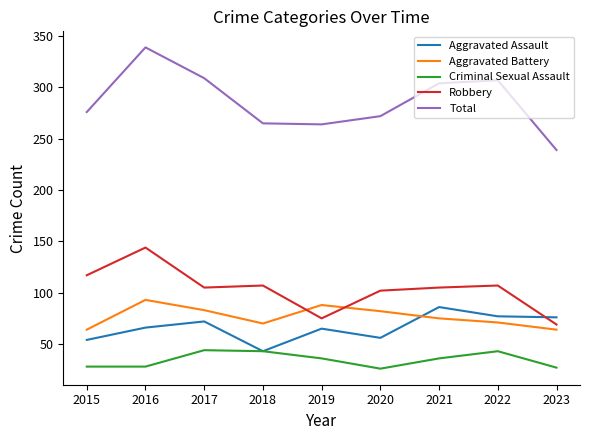

Which series has the widest spread of values?

Total